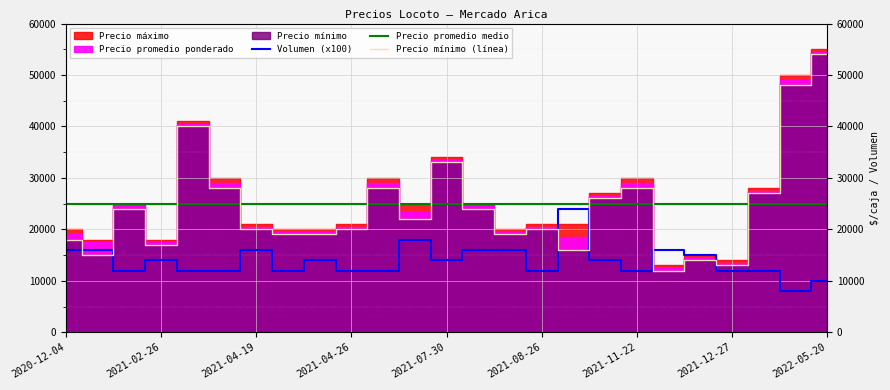

List the labels in order of Volumen value, smallest first.

2022-04-29, 2022-05-20, 2021-01-15, 2021-03-19, 2021-04-16, 2021-04-22, 2021-04-26, 2021-05-03, 2021-08-26, 2021-11-22, 2021-12-27, 2022-02-04, 2021-02-26, 2021-04-23, 2021-07-30, 2021-10-15, 2021-12-13, 2020-12-04, 2020-12-11, 2021-04-19, 2021-08-06, 2021-08-20, 2021-12-10, 2021-07-02, 2021-08-27